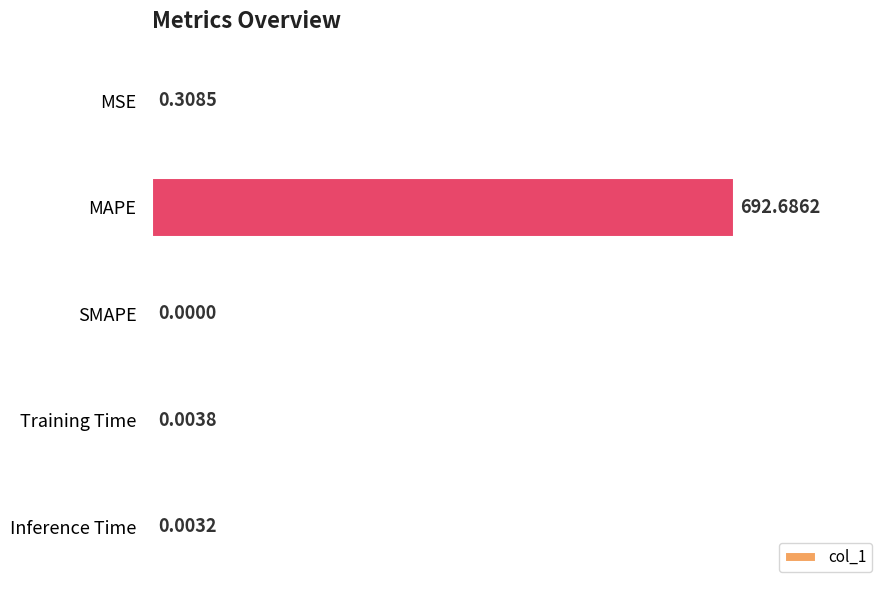

Between MAPE and Inference Time, which is larger?

MAPE